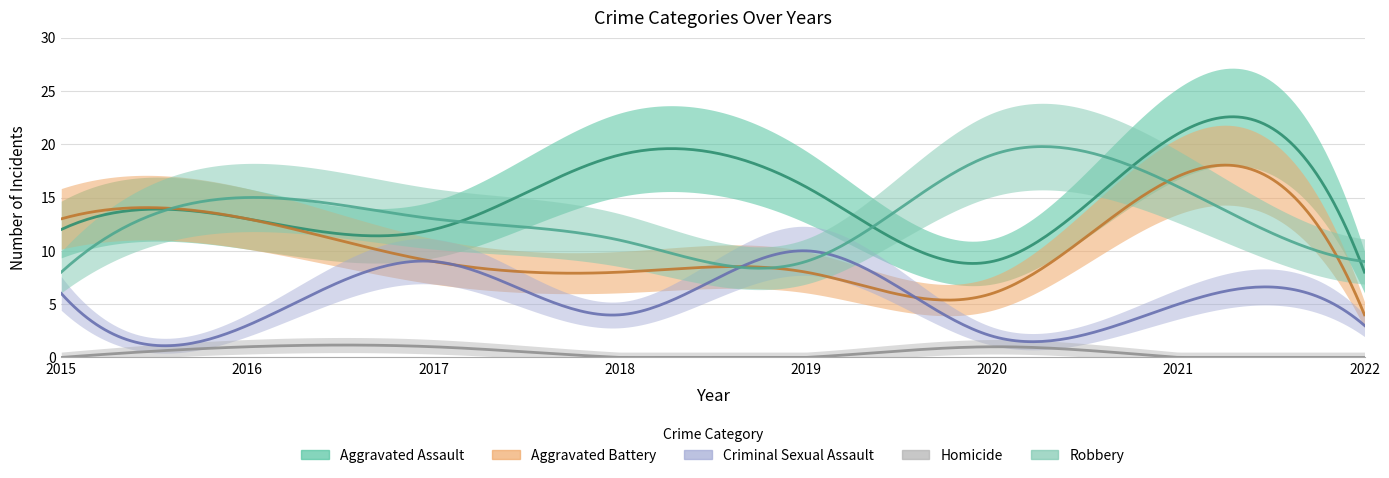

How many lines are shown in the chart?

5